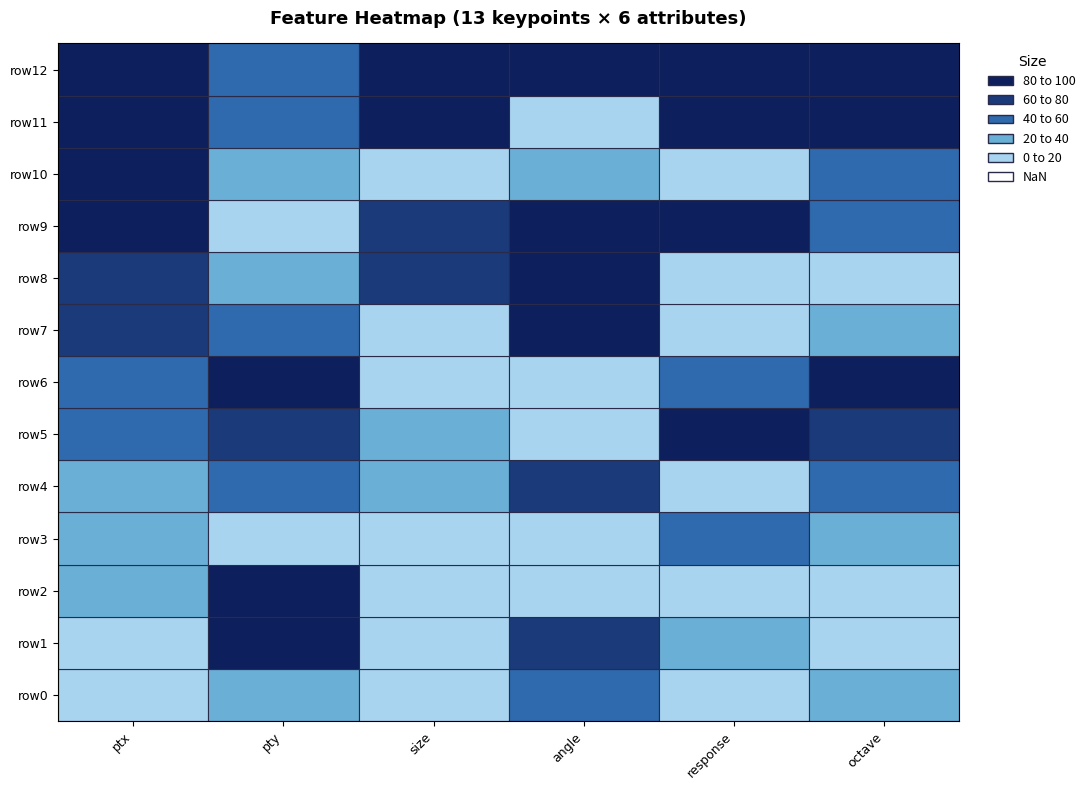

At which label does response reach its peak?

9